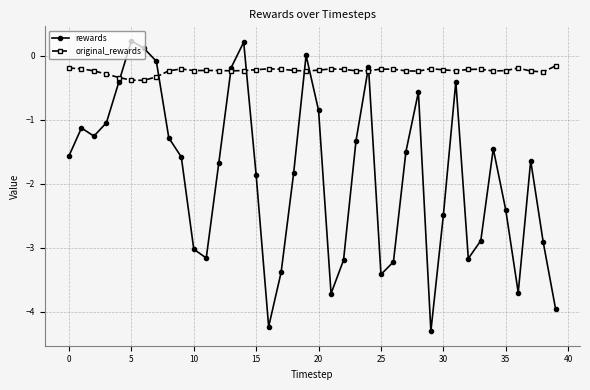

What is the value of the original_rewards point at the 30th from the left?

-0.2